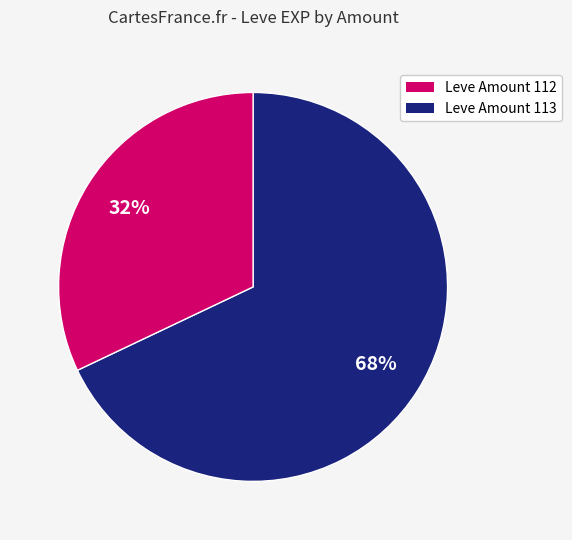

Which category has the biggest portion of the pie?

Leve Amount 112